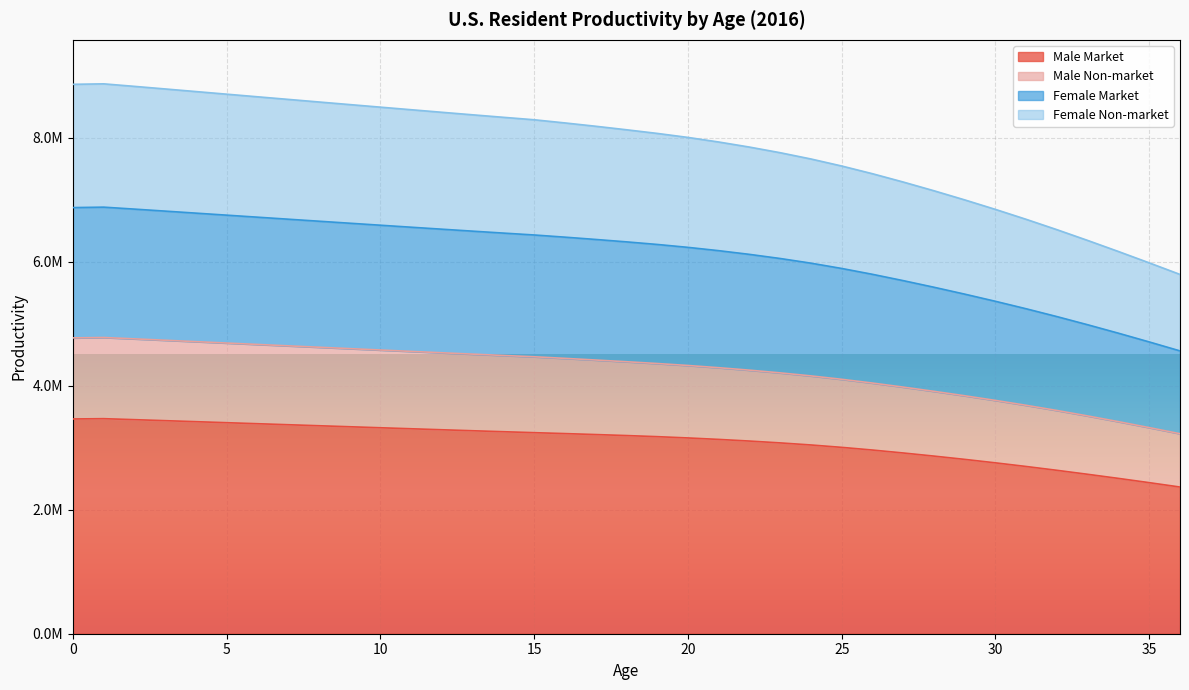

The value of Male Non-market at 16 is 7143557. True or false?

False